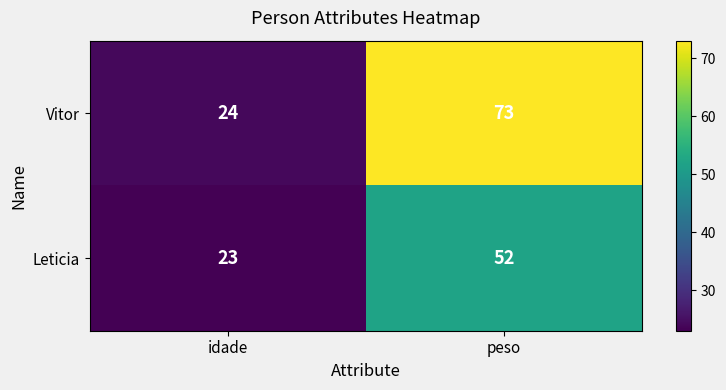

Rank the categories by Leticia value from highest to lowest.

peso, idade